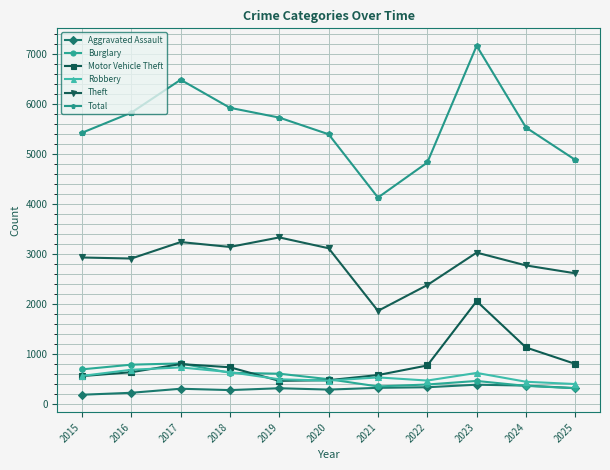

What is the highest value of the Aggravated Assault series?

386